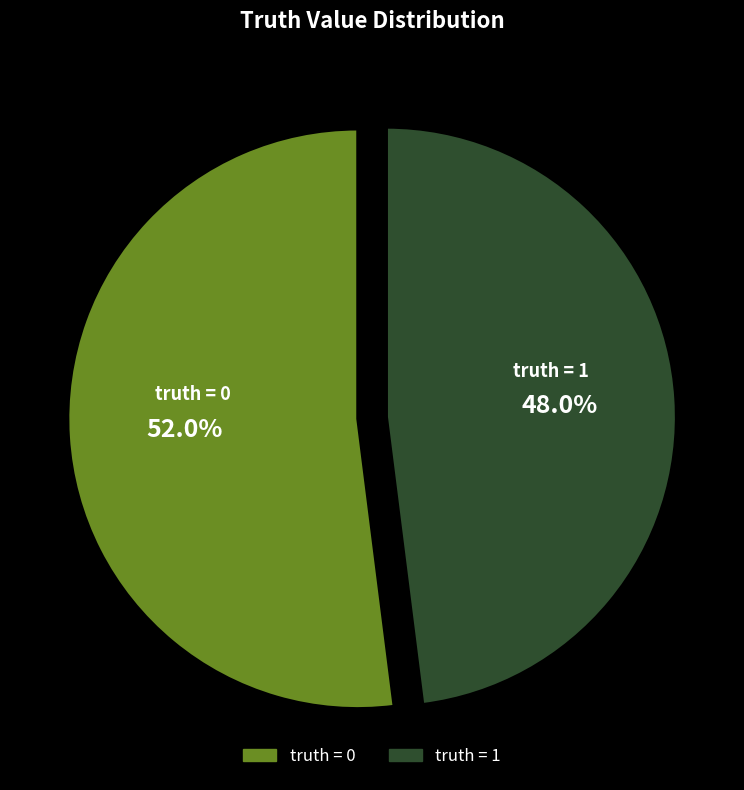

Combined, what portion of the pie is truth = 0 and truth = 1?

100.0%